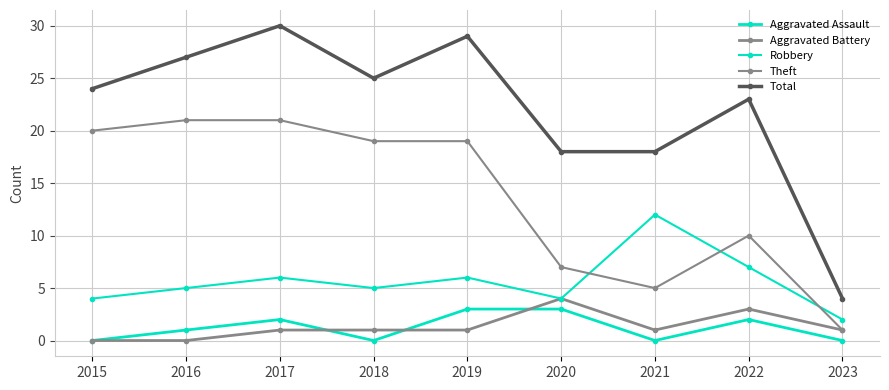

Reading right to left, what are all the values shown in this chart?

Aggravated Assault: 2023=0	2022=2	2021=0	2020=3	2019=3	2018=0	2017=2	2016=1	2015=0
Aggravated Battery: 2023=1	2022=3	2021=1	2020=4	2019=1	2018=1	2017=1	2016=0	2015=0
Robbery: 2023=2	2022=7	2021=12	2020=4	2019=6	2018=5	2017=6	2016=5	2015=4
Theft: 2023=1	2022=10	2021=5	2020=7	2019=19	2018=19	2017=21	2016=21	2015=20
Total: 2023=4	2022=23	2021=18	2020=18	2019=29	2018=25	2017=30	2016=27	2015=24